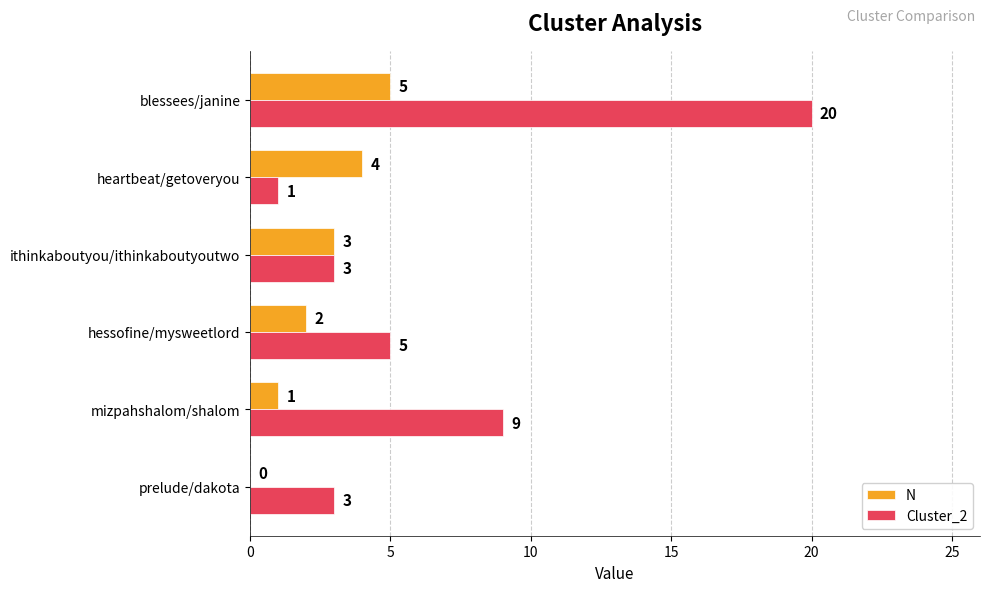

What is the highest value of the Cluster_2 series?

20